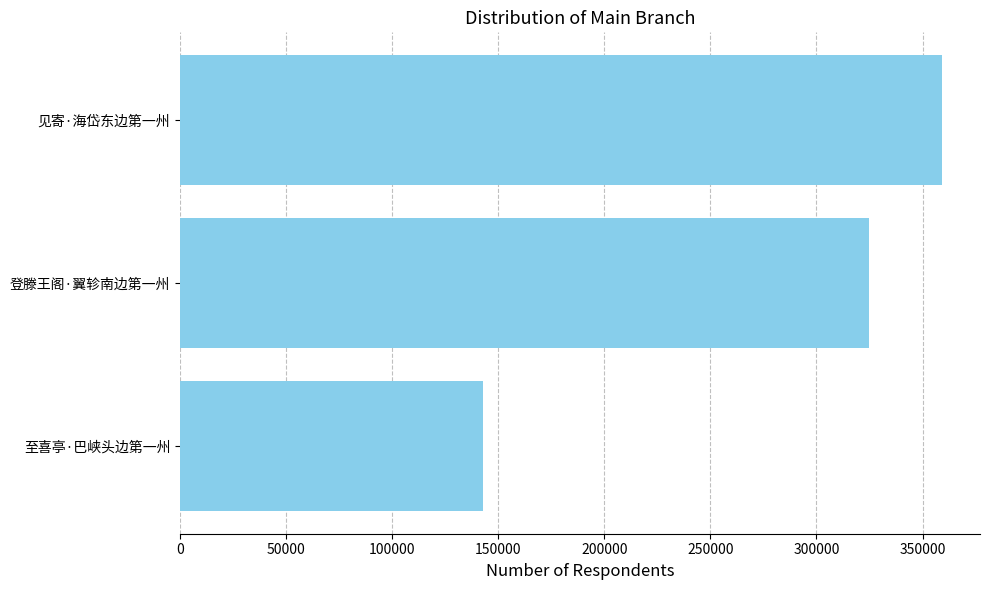

True or false: the data shows 359132 at 见寄·海岱东边第一州.

True